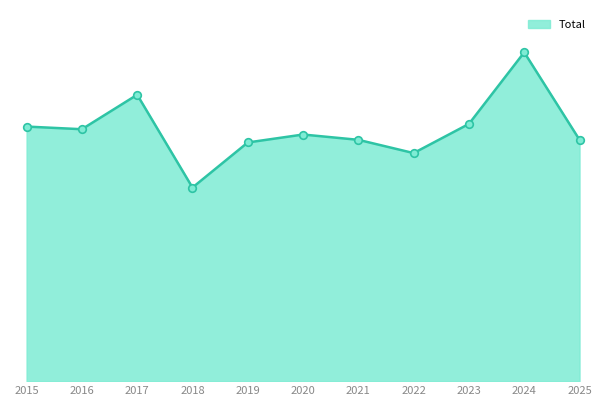

Does the chart have visible grid lines?

No